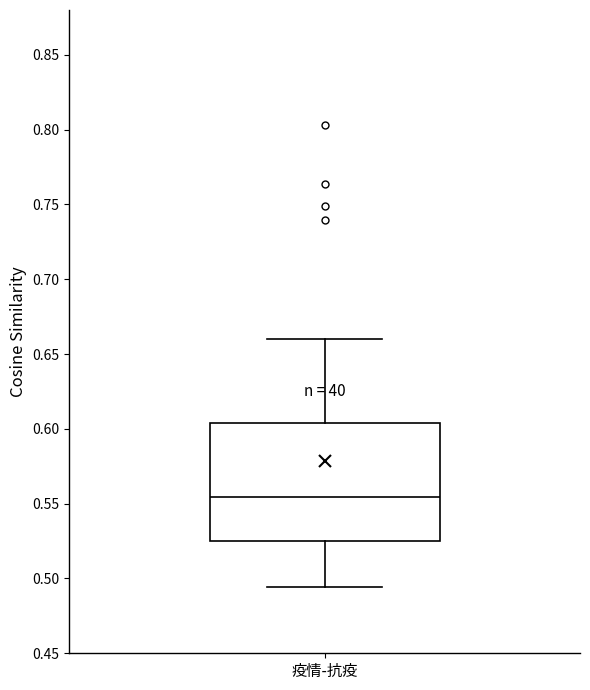

Transcribe this box plot: give where the median line is, the range the box spans, and where the two whiskers end, as read against the y-axis. The values are not printed on the chart, so give them approximately, as read against the axis.

median 0.555, box 0.525 to 0.605, whiskers 0.495 to 0.660